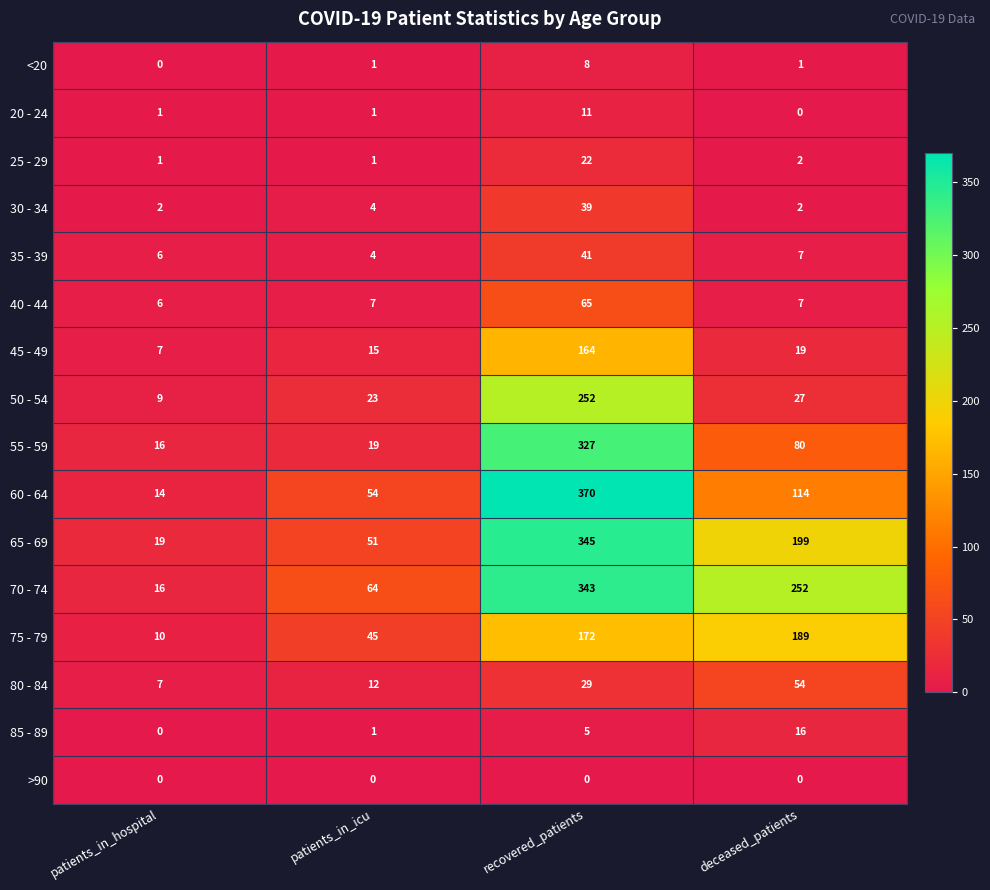

How many distinct data groups are displayed?

16